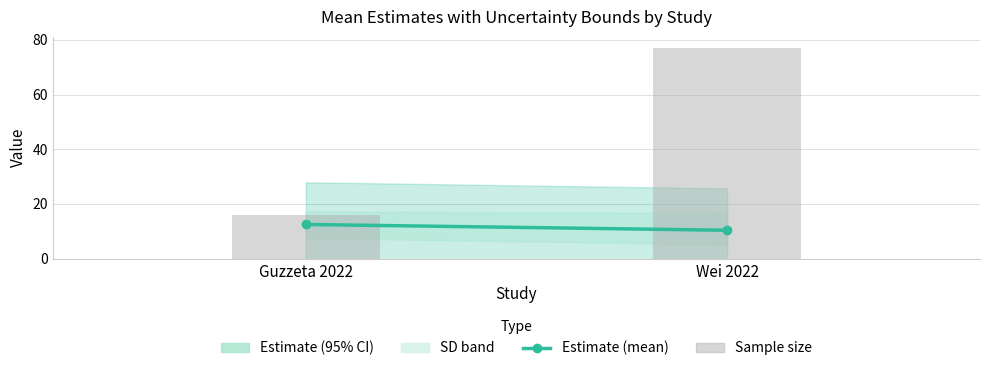

Between Guzzeta 2022 and Wei 2022, which is larger?

Wei 2022